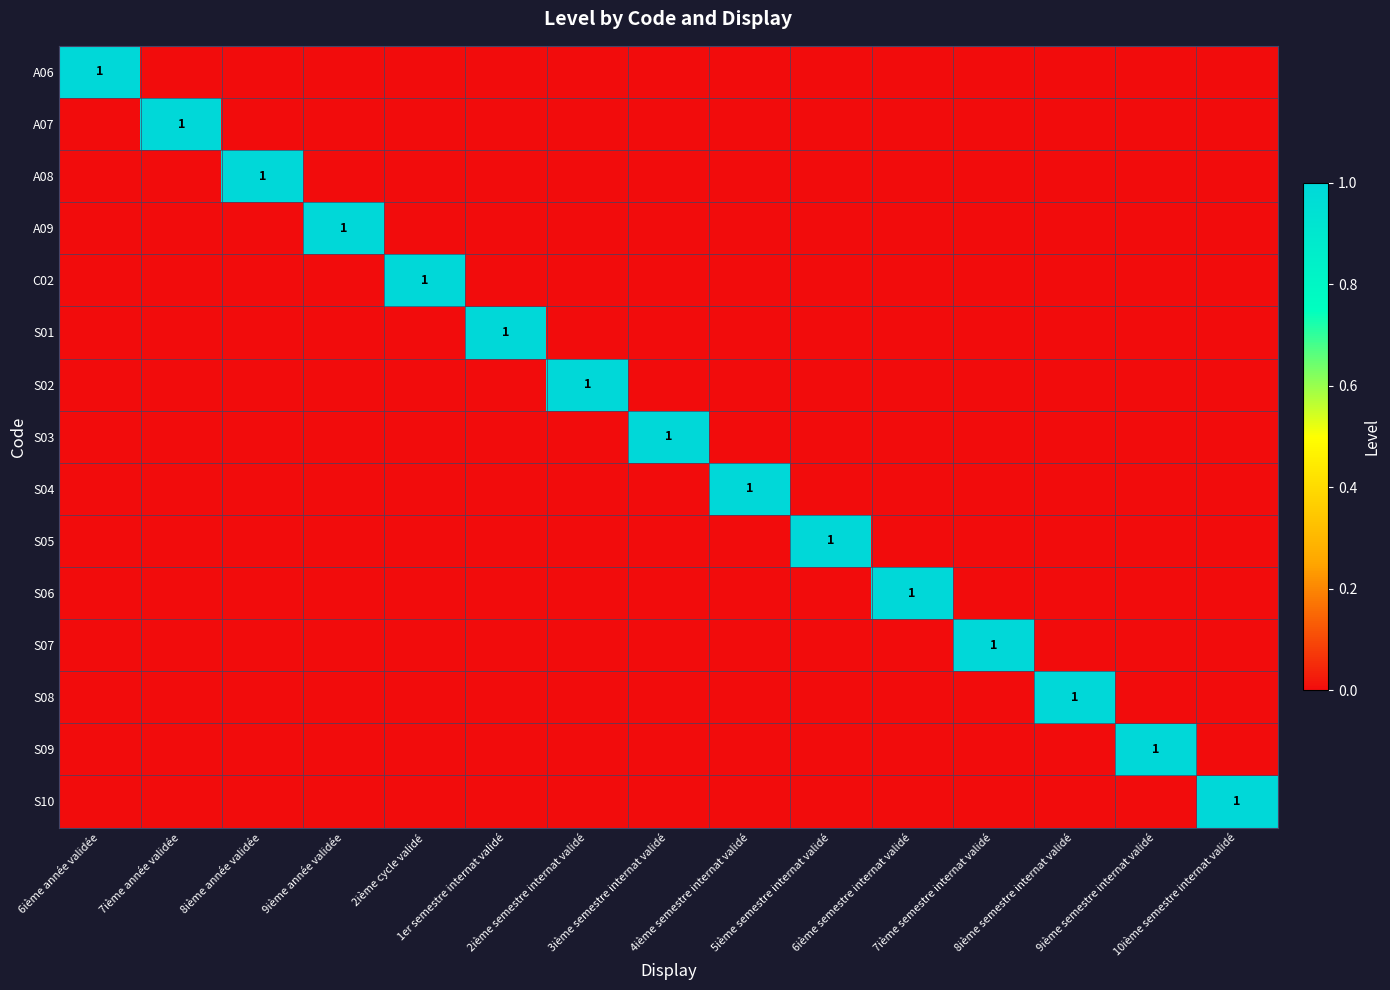

How many positive values does the A09 series have?

1